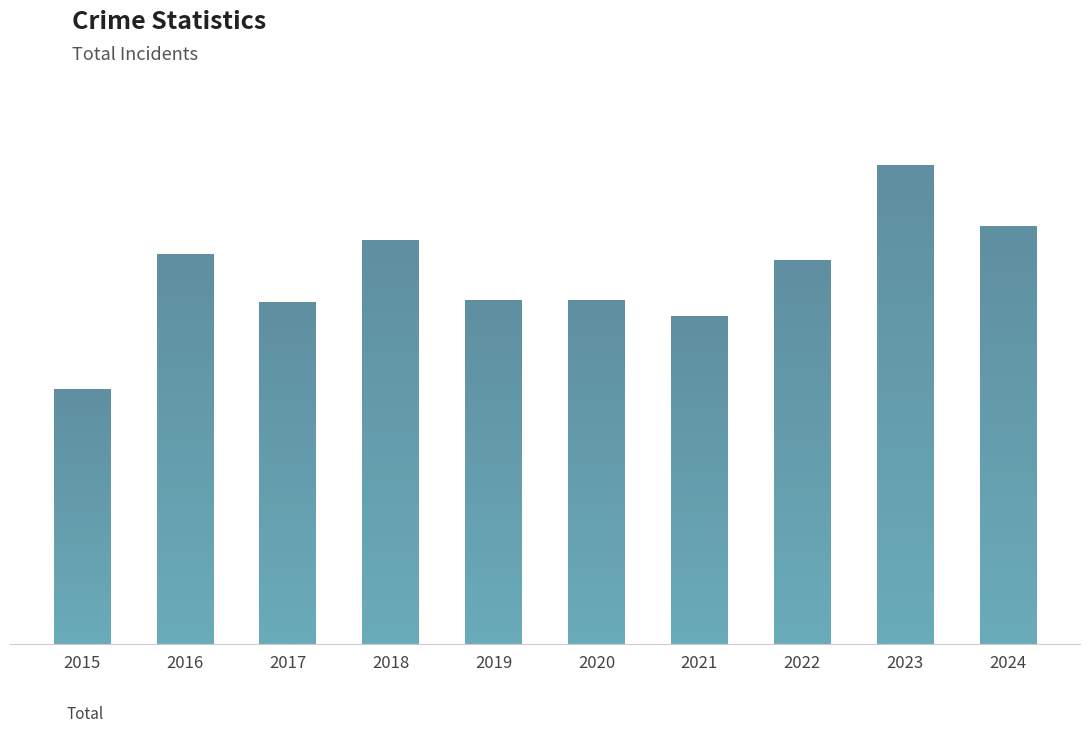

Is it true that the value at 2019 is 173?

True